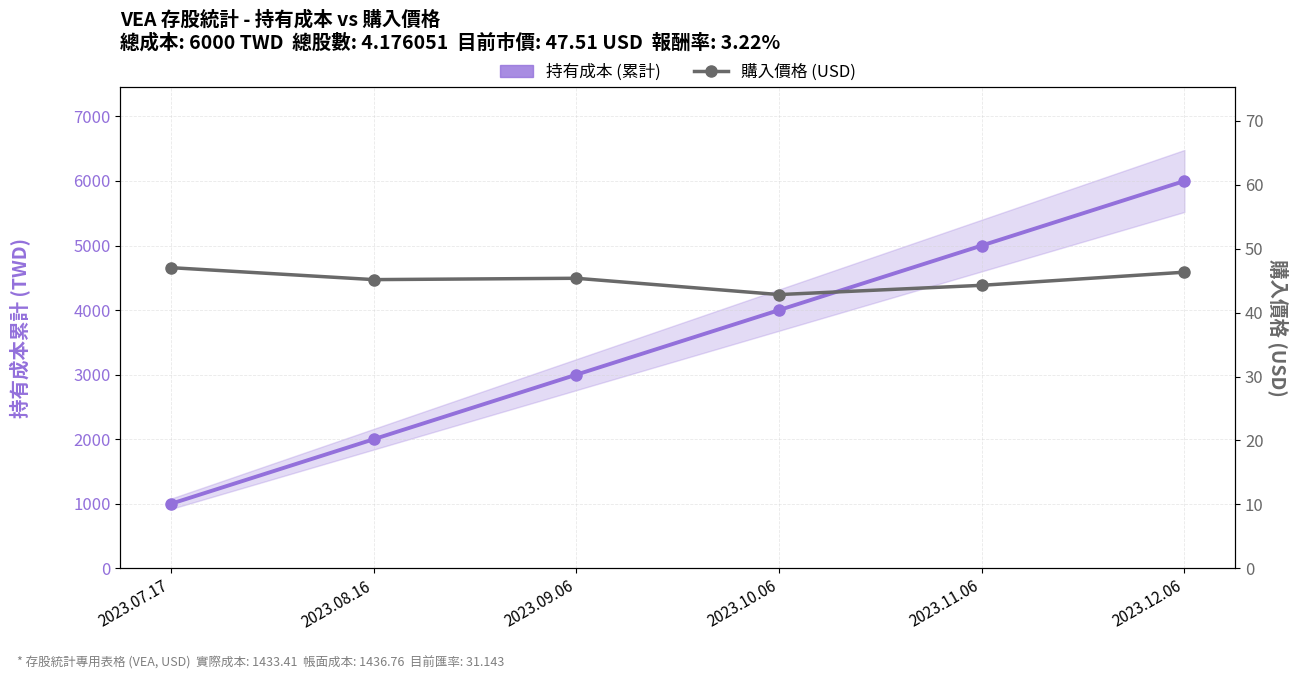

True or false: 持有成本 (累計) and 購入價格 (USD) cross at least once.

False